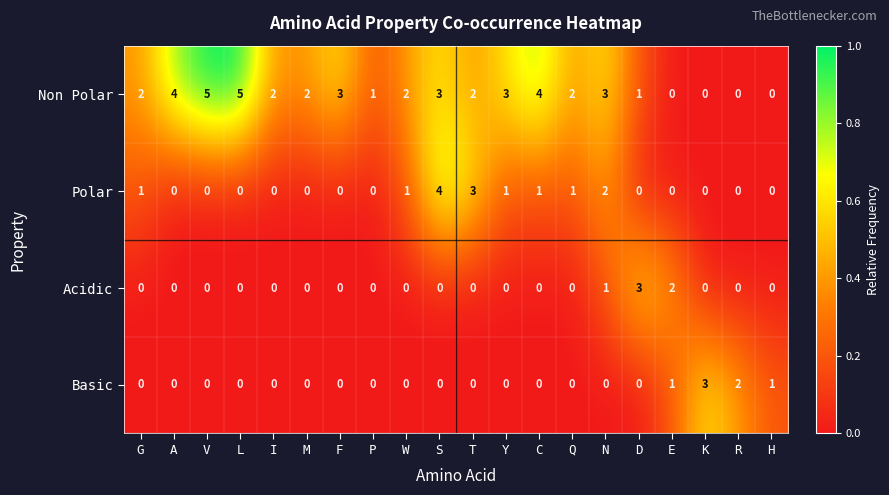

At how many categories does at least one series exceed 0?

20